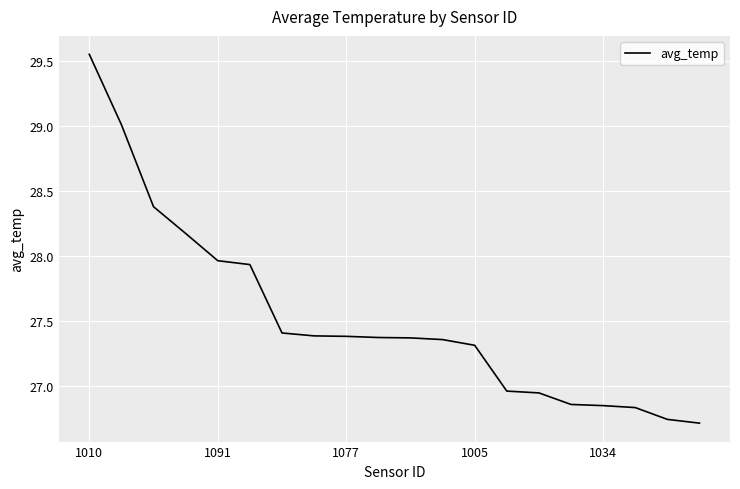

How many lines are shown in the chart?

1